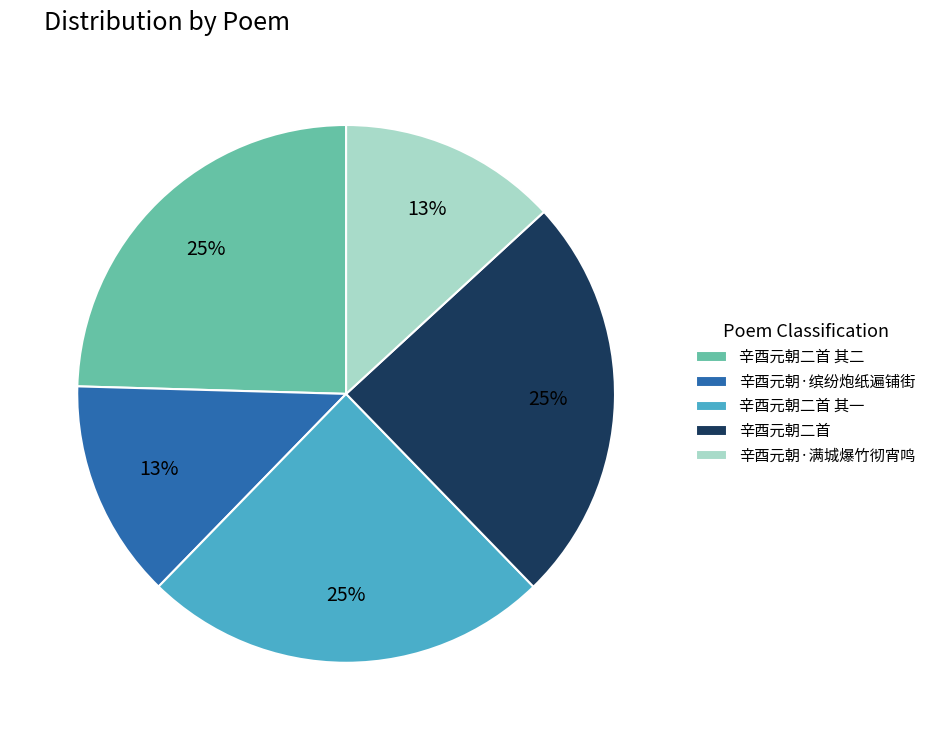

Count the number of slices in the pie.

5